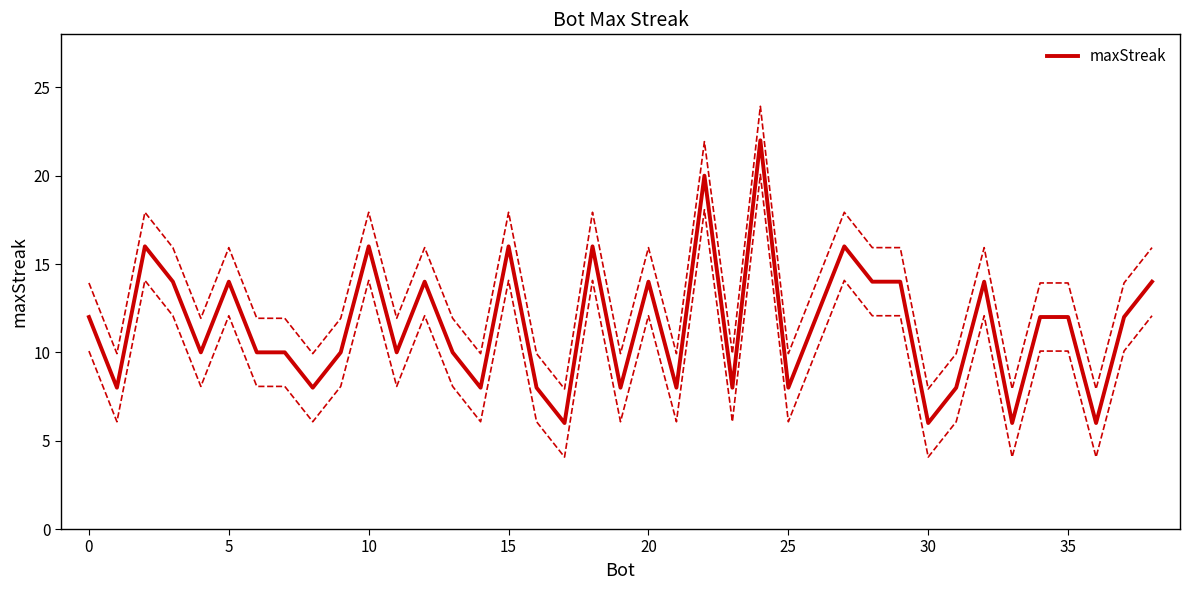

Does the chart have visible grid lines?

No